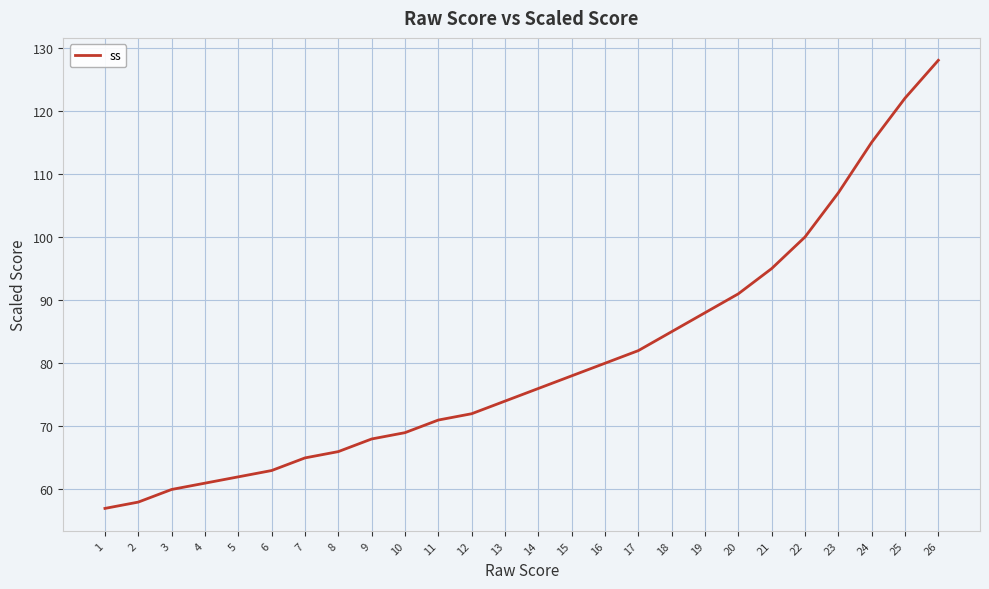

Which label corresponds to the largest value in the chart?

26